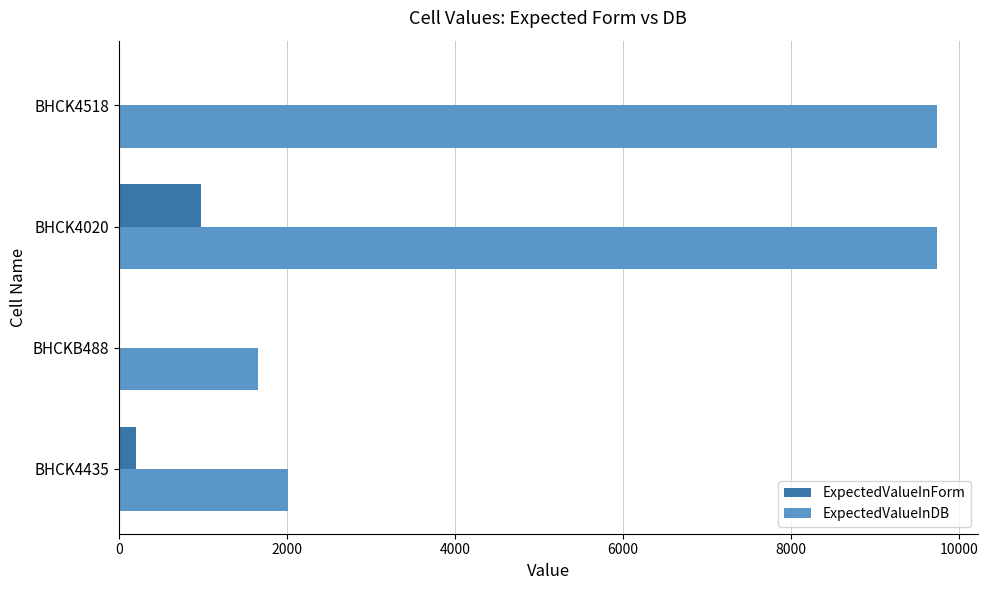

What is the sum of all ExpectedValueInDB values?

23158.3